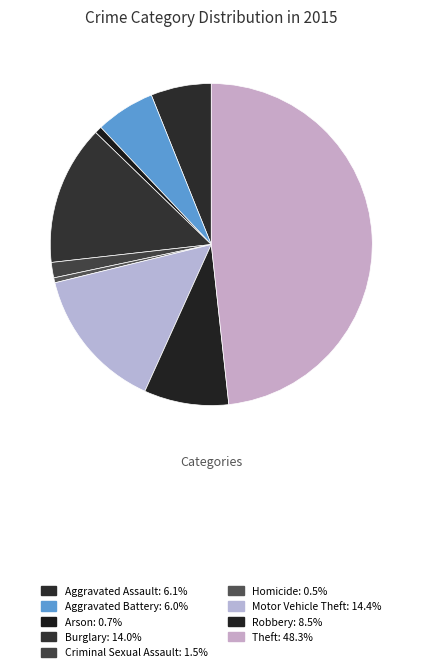

Does Theft represent more than half of the total?

No